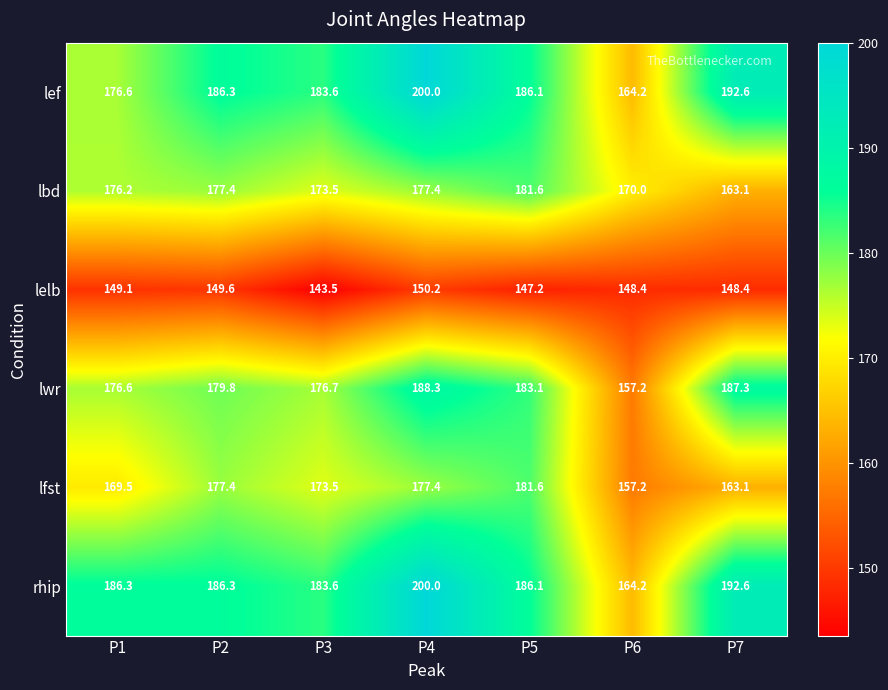

What is the spread (max minus min) of values at P3?

40.1